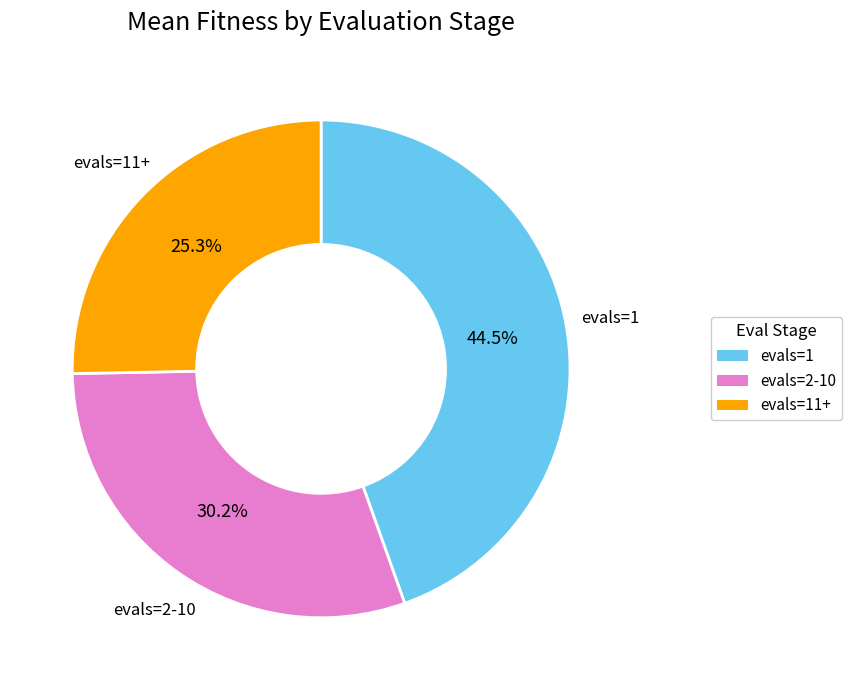

Does any single category account for the majority?

No